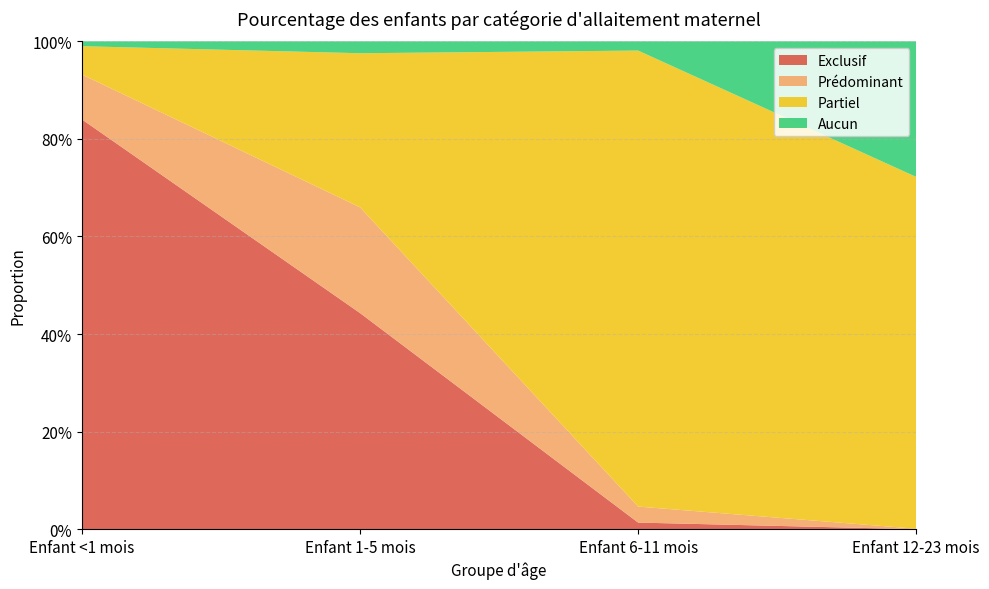

Reading left to right, extract all data points from this chart.

Exclusif: Enfant <1 mois=0.8	Enfant 1-5 mois=0.4	Enfant 6-11 mois=0.0	Enfant 12-23 mois=0.0
Prédominant: Enfant <1 mois=0.1	Enfant 1-5 mois=0.2	Enfant 6-11 mois=0.0	Enfant 12-23 mois=0.0
Partiel: Enfant <1 mois=0.1	Enfant 1-5 mois=0.3	Enfant 6-11 mois=0.9	Enfant 12-23 mois=0.7
Aucun: Enfant <1 mois=0.0	Enfant 1-5 mois=0.0	Enfant 6-11 mois=0.0	Enfant 12-23 mois=0.3